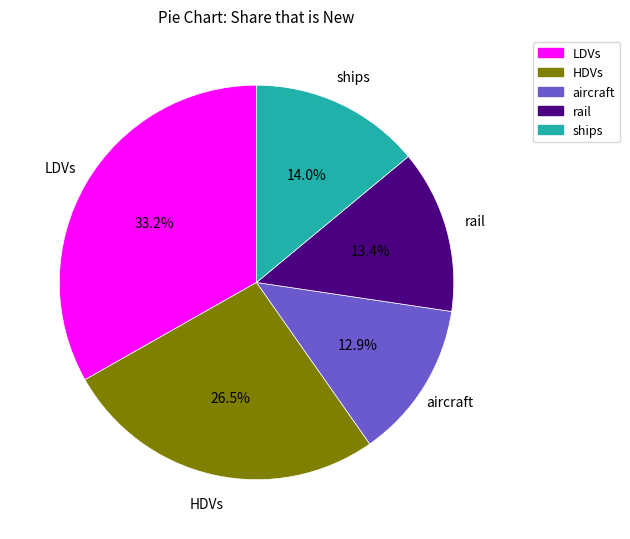

What is the total percentage of LDVs and aircraft?

46.1%